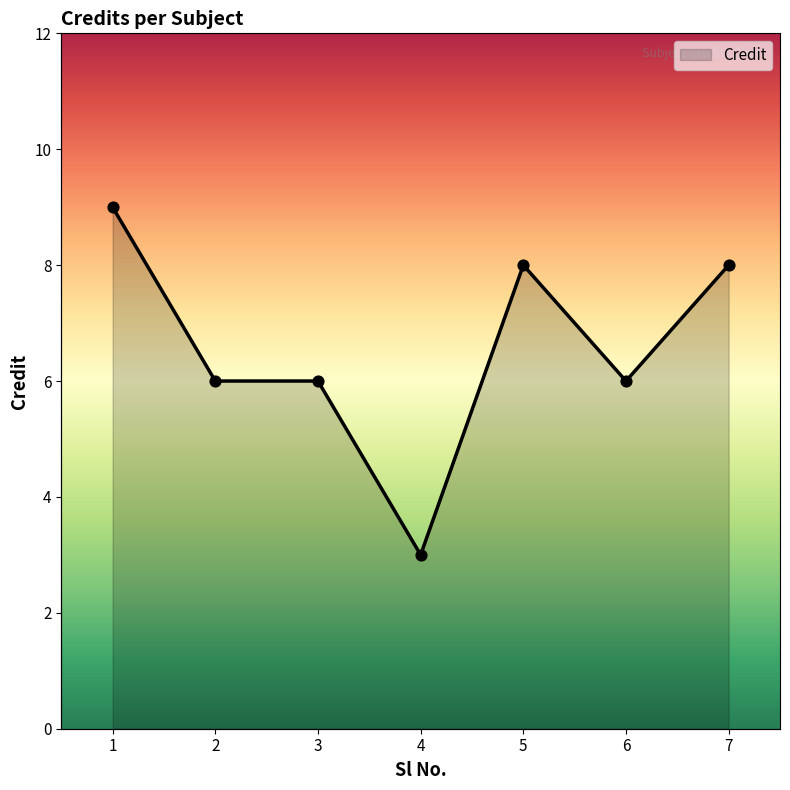

Which has a higher value, 2 or 6?

2